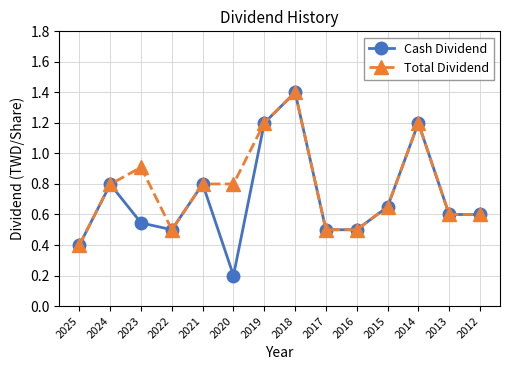

How many distinct data groups are displayed?

2